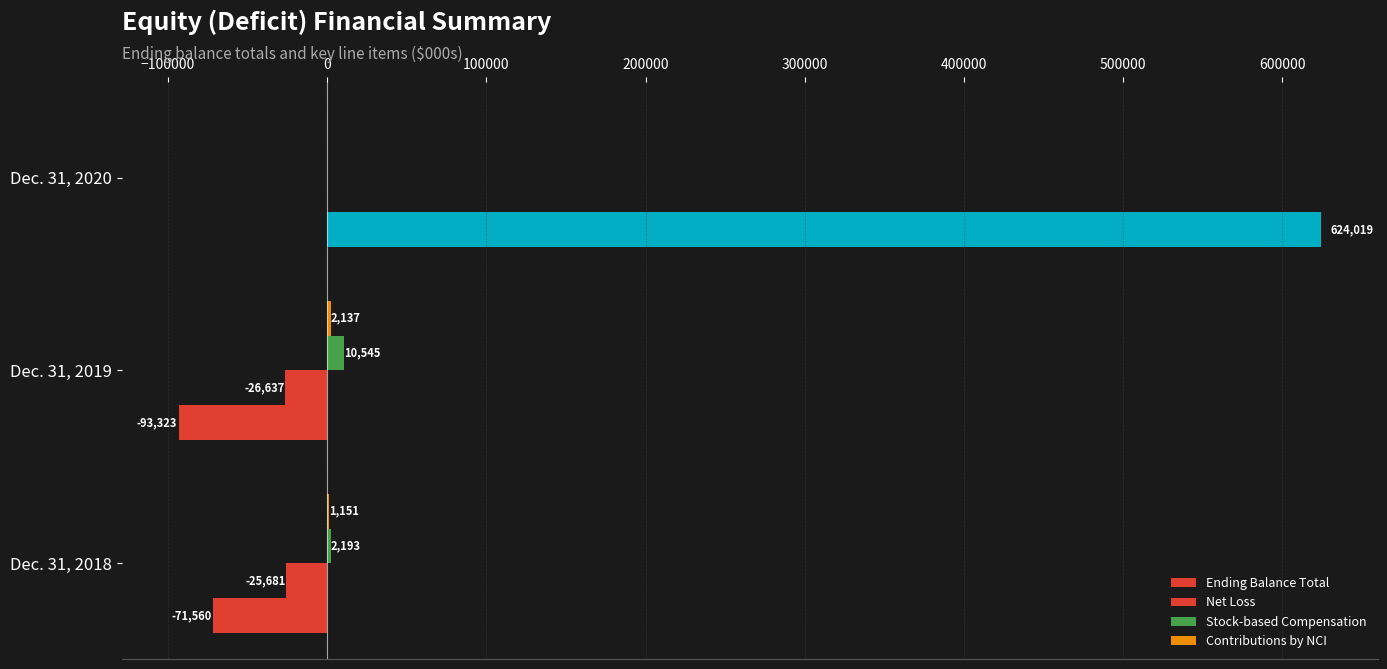

How many categories are shown in the chart?

3